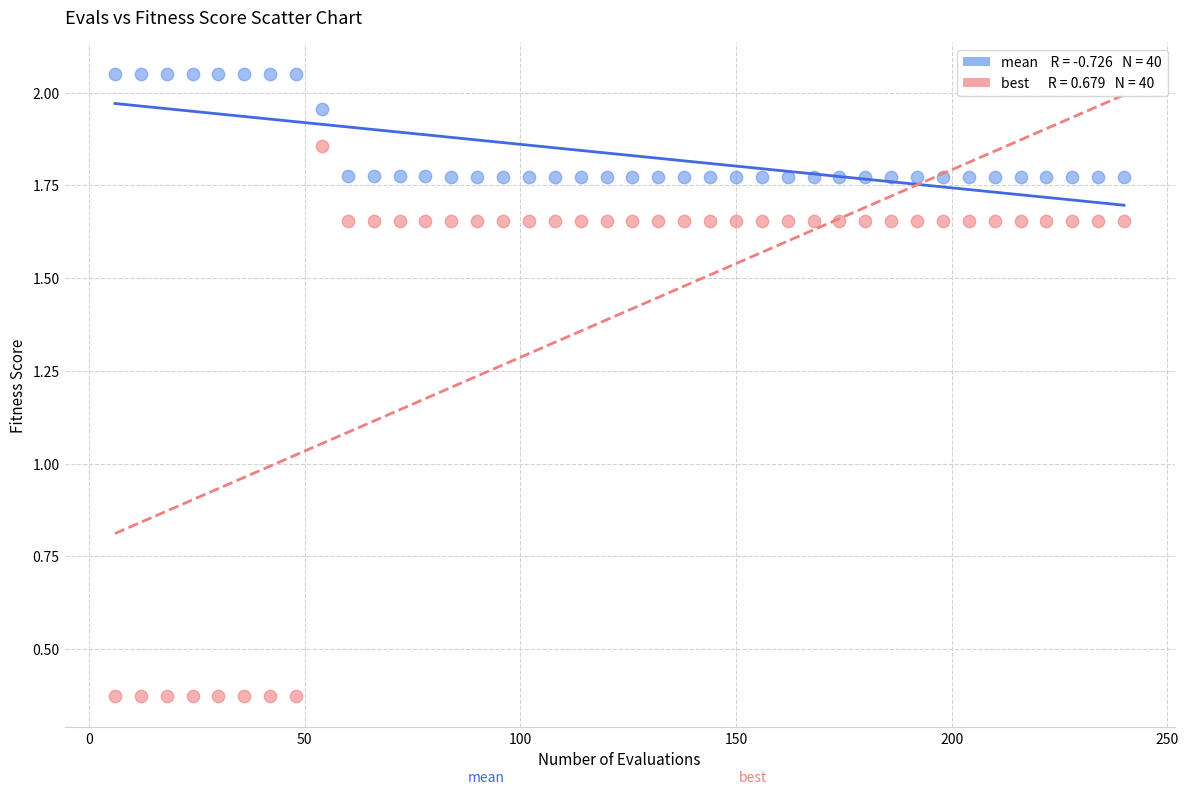

Across all data points, what is the range of X values (max minus min)?

234.0